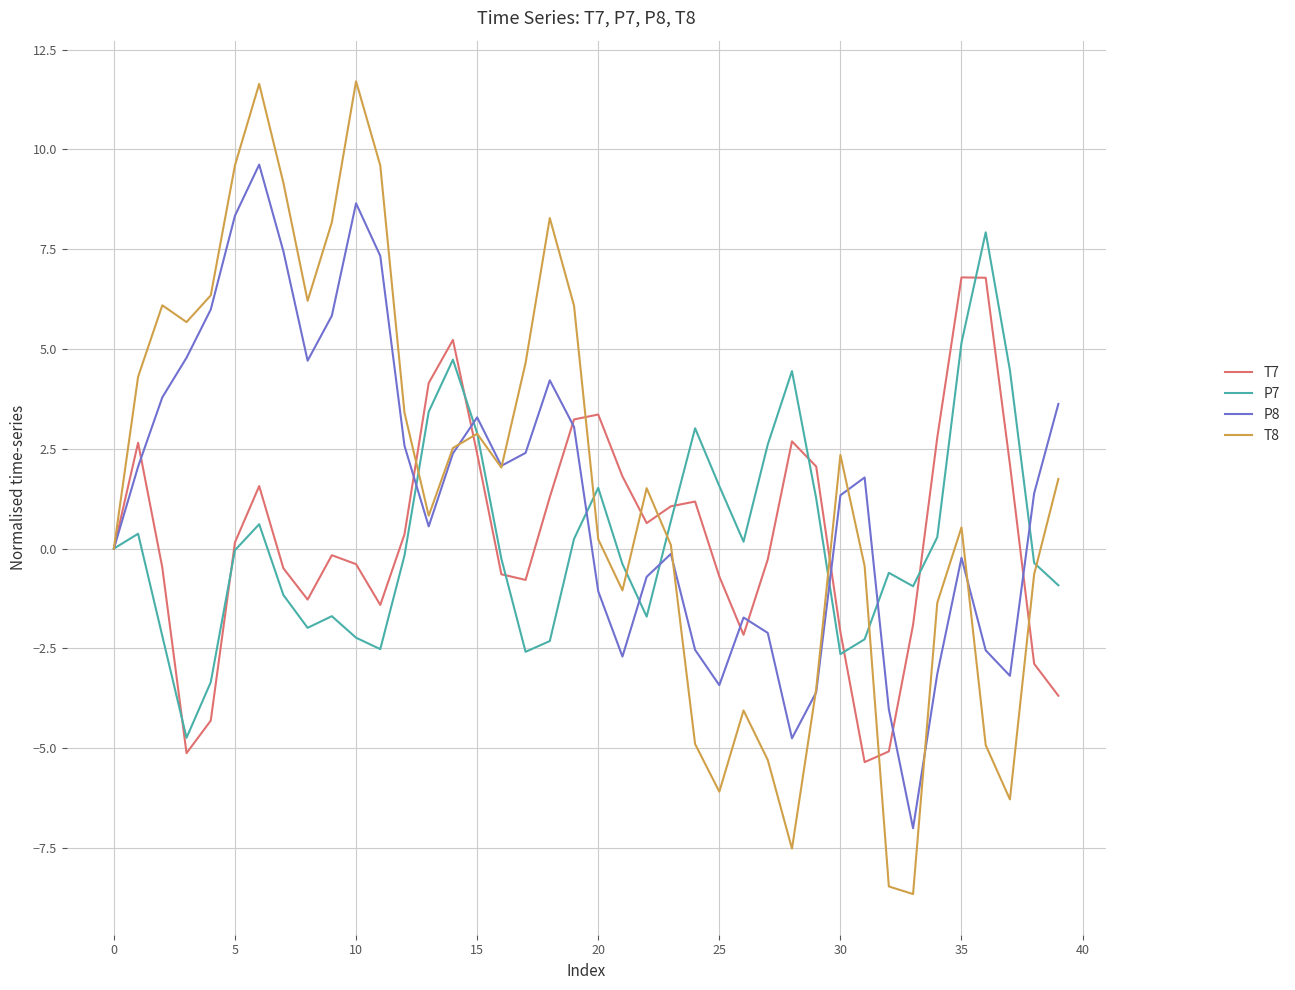

Which series has the largest range (max minus min)?

T8